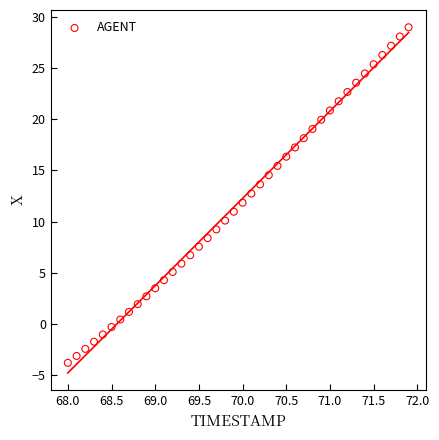

What is the range of X values (max minus min)?

3.9